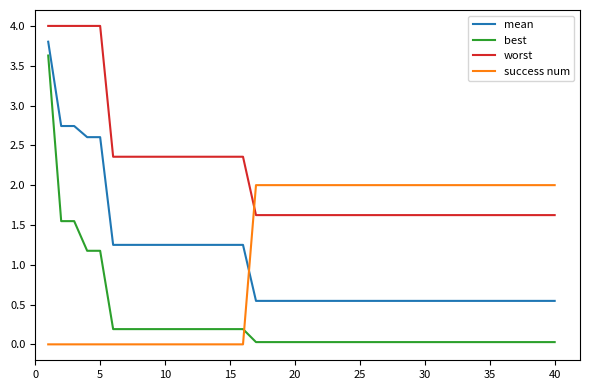

True or false: best and mean cross at least once.

False